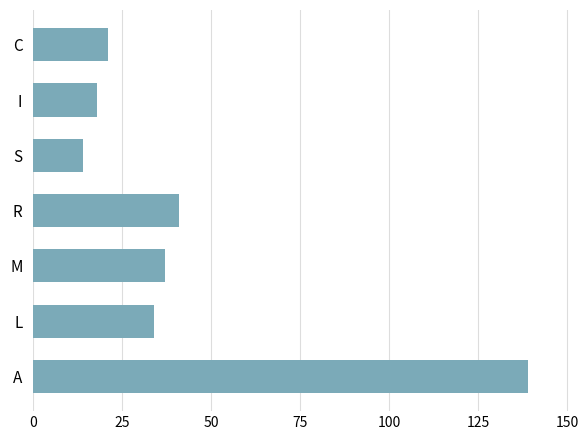

List the labels in order of value, largest first.

A, R, M, L, C, I, S